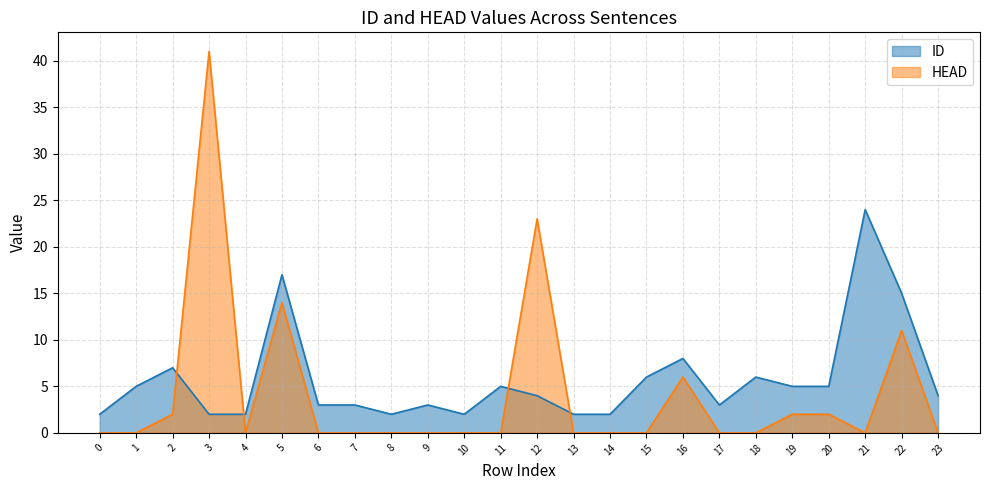

Which series has the largest total across all categories?

ID